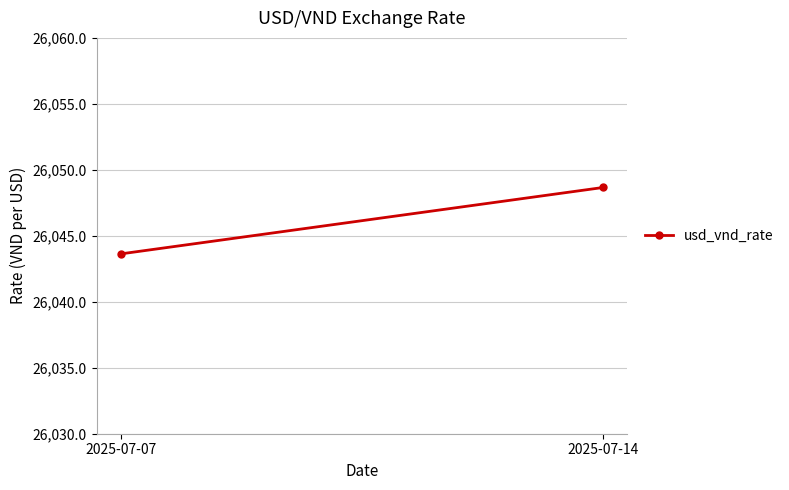

How many distinct data groups are displayed?

1